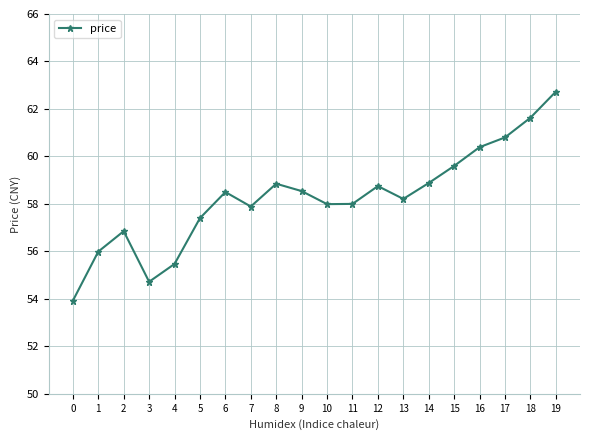

At which label does the data first exceed 58?

6